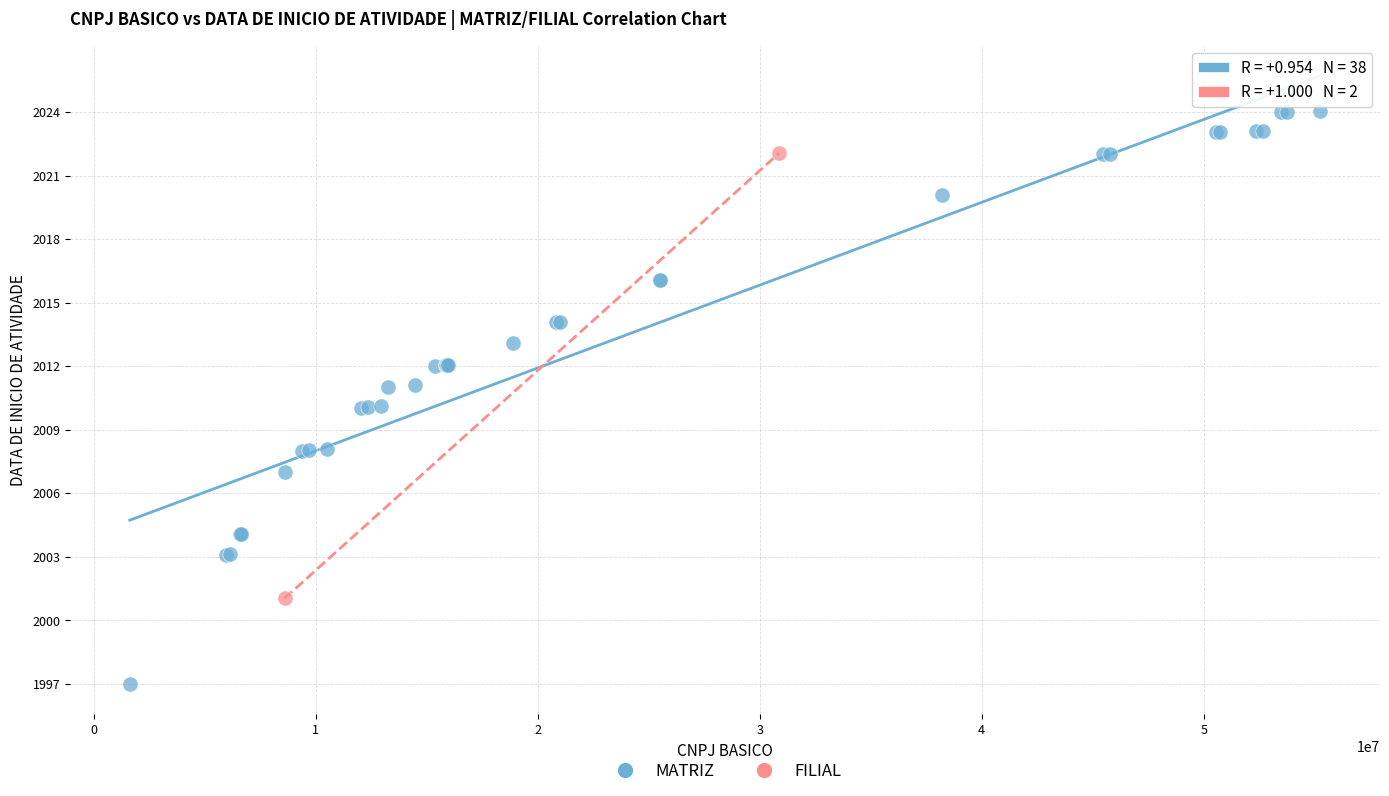

What are all the series names shown in the legend?

MATRIZ, FILIAL